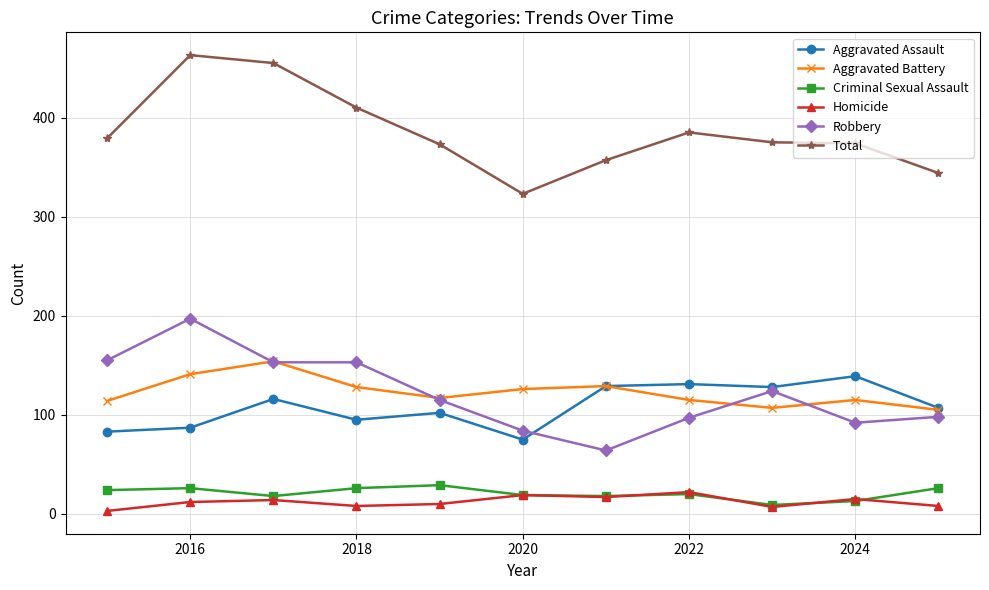

Which series has the largest total across all categories?

Total